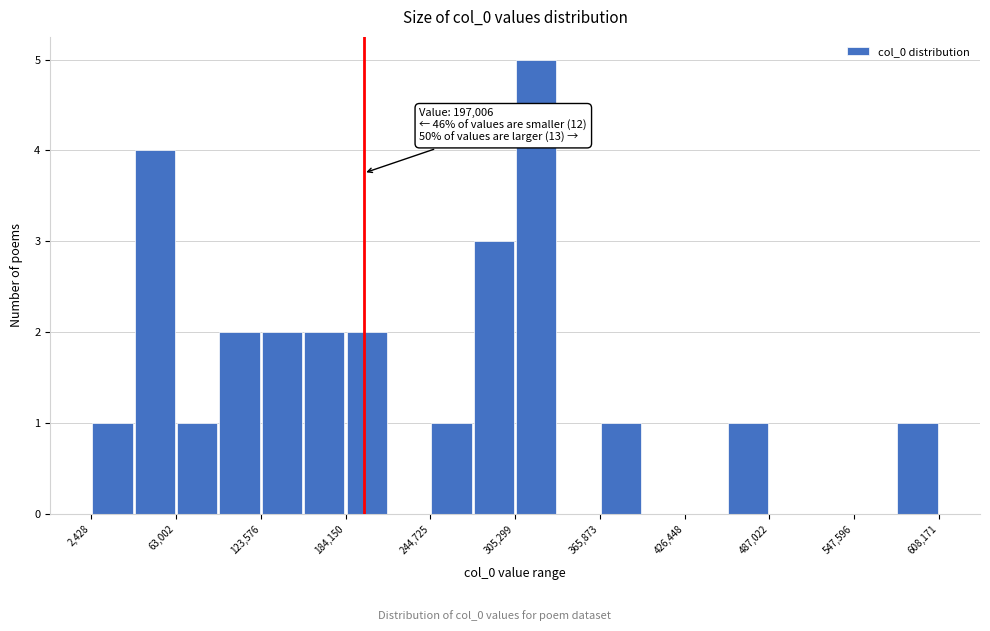

Read against the x-axis, roughly where is the centre of the tallest bar?

320000